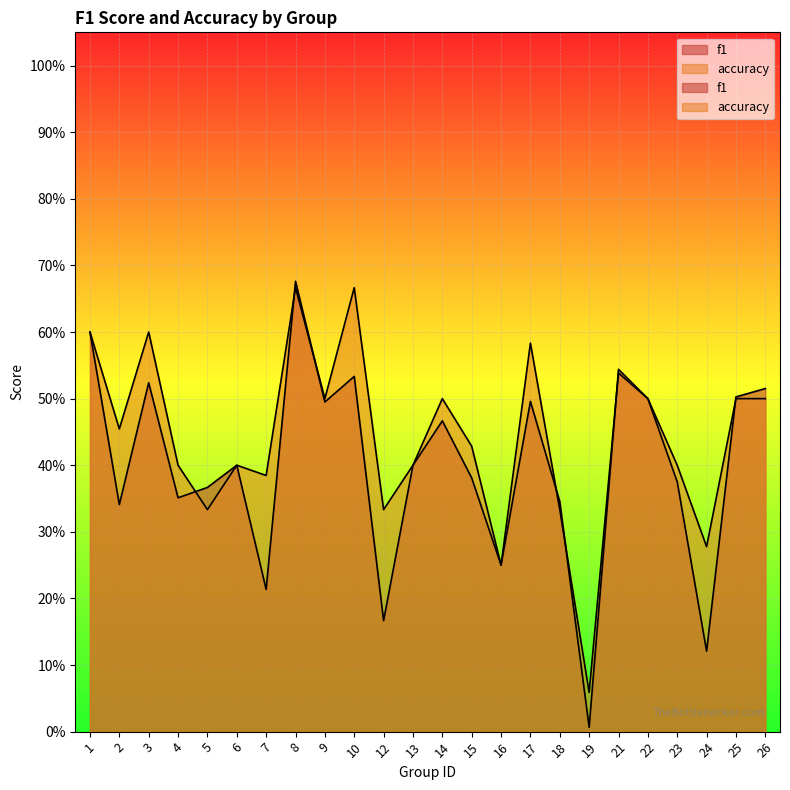

The value of f1 at 18 is 0.2. True or false?

False